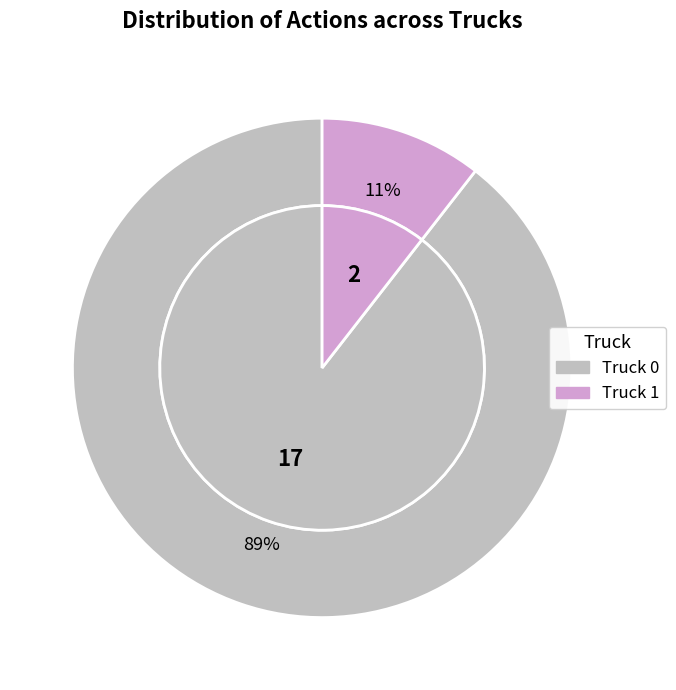

The Truck 0 slice represents 89% of the pie. True or false?

True